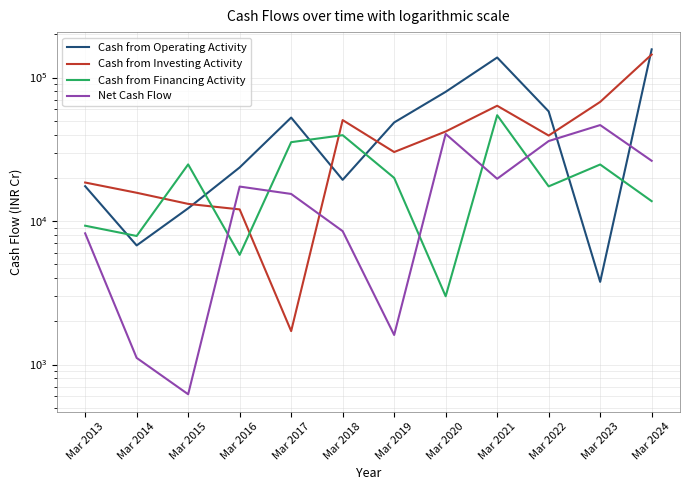

What is the spread (max minus min) of values at Mar 2014?

14637